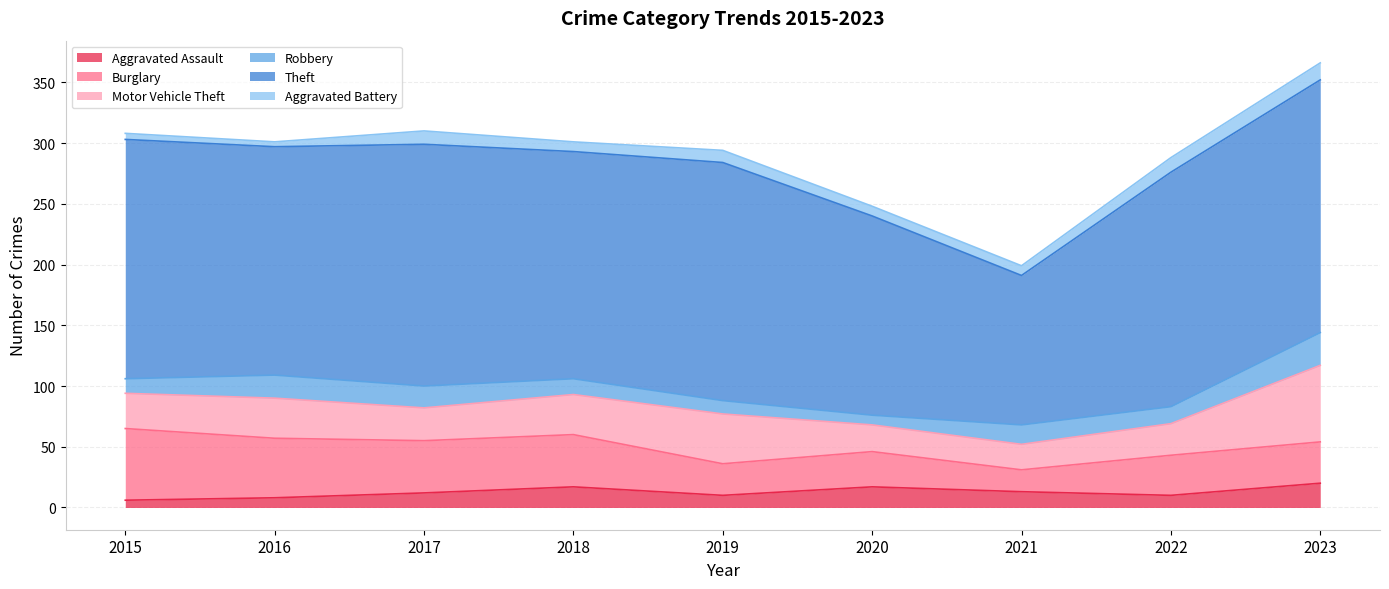

Reading left to right, list all the values displayed in this chart.

Aggravated Assault: 2015=6	2016=8	2017=12	2018=17	2019=10	2020=17	2021=13	2022=10	2023=20
Burglary: 2015=59	2016=49	2017=43	2018=43	2019=26	2020=29	2021=18	2022=33	2023=34
Motor Vehicle Theft: 2015=29	2016=33	2017=27	2018=33	2019=41	2020=22	2021=21	2022=26	2023=63
Robbery: 2015=12	2016=19	2017=18	2018=13	2019=11	2020=8	2021=16	2022=14	2023=27
Theft: 2015=197	2016=188	2017=199	2018=187	2019=196	2020=164	2021=123	2022=193	2023=208
Aggravated Battery: 2015=5	2016=4	2017=11	2018=8	2019=10	2020=8	2021=8	2022=12	2023=14